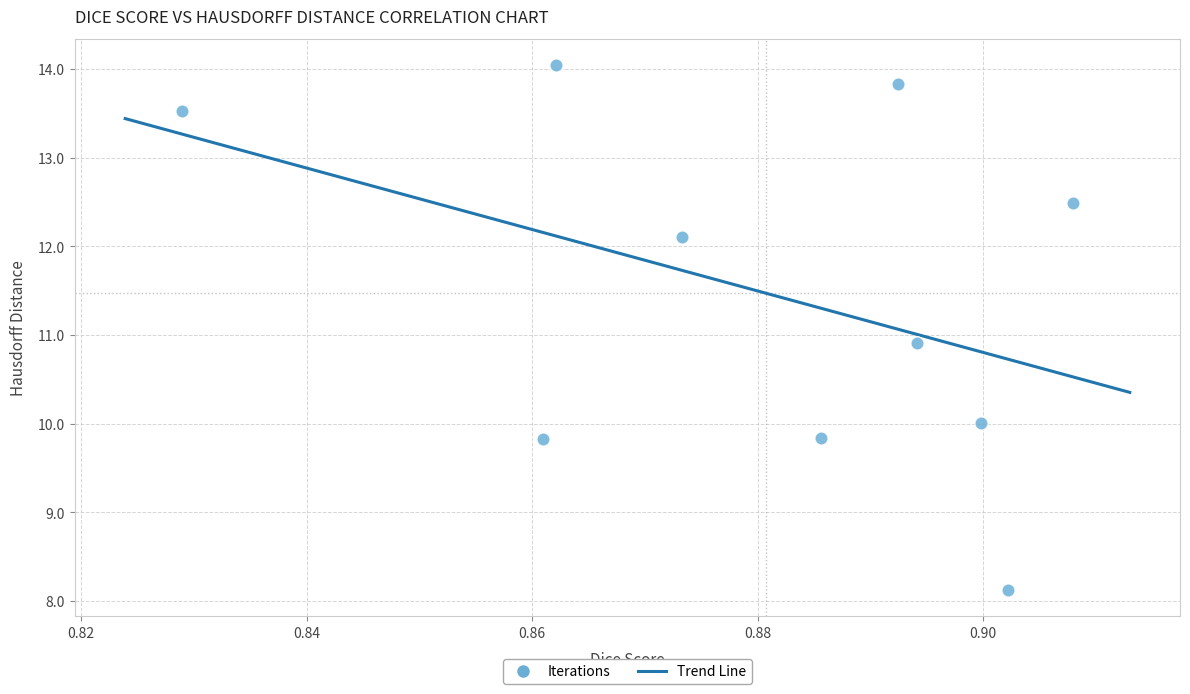

What is the range of Y values (max minus min)?

5.9